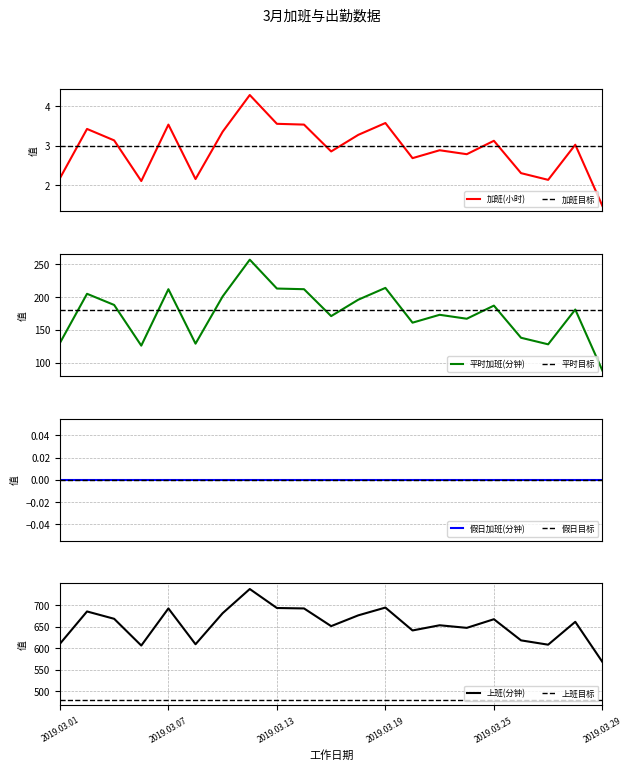

What is the spread (max minus min) of values at 2019.03.13?

689.5